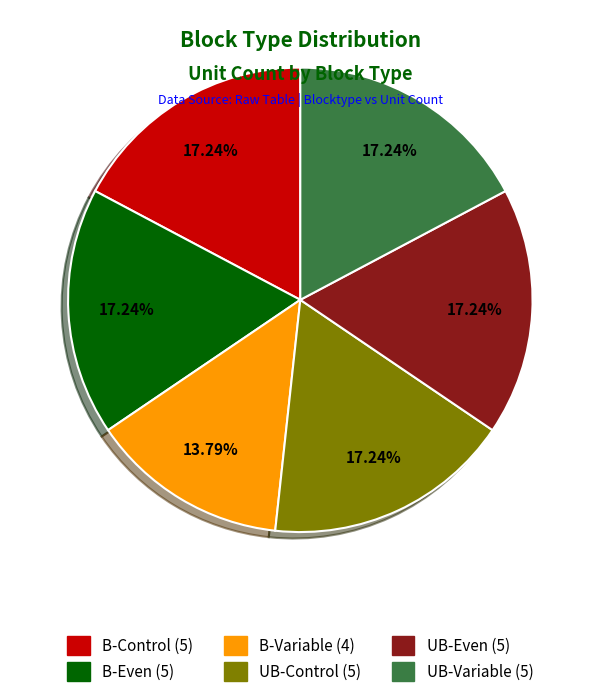

Between B-Even and B-Variable, which is larger?

B-Even